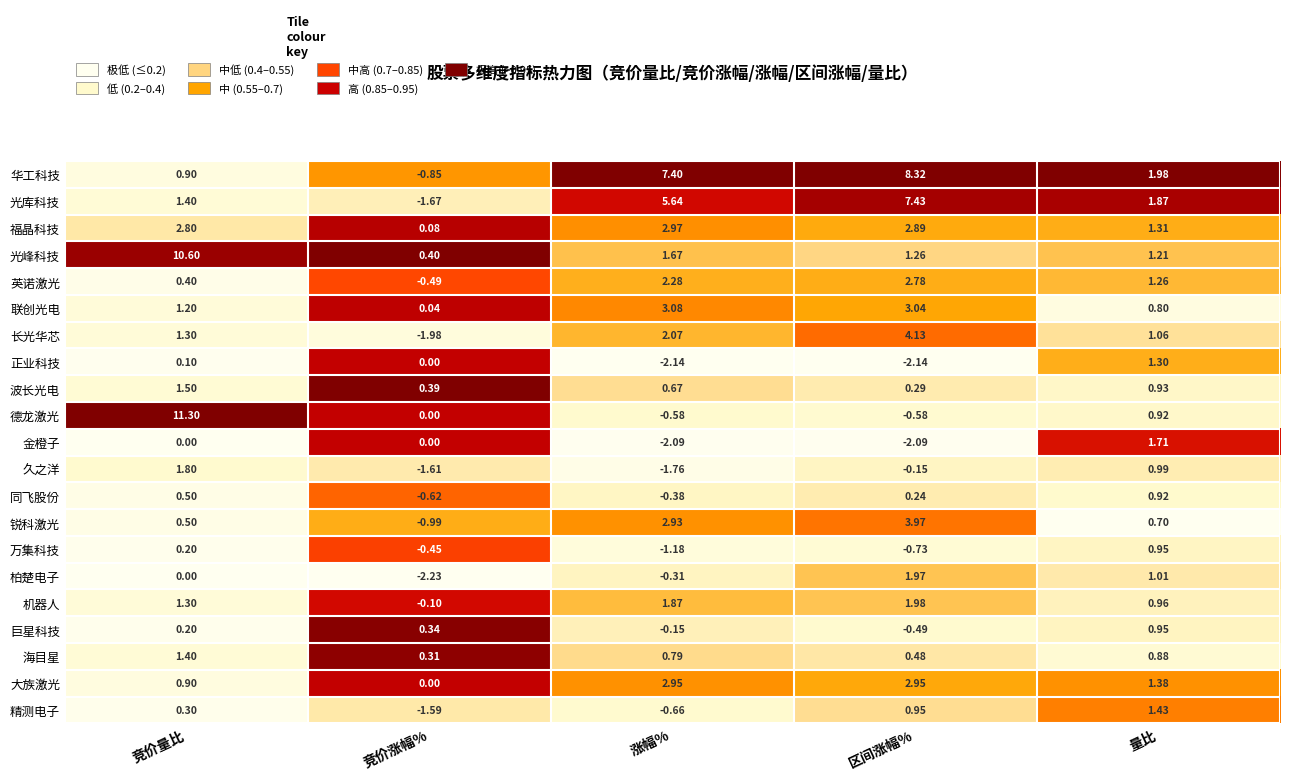

Which series changed the most between 涨幅% and 区间涨幅%?

柏楚电子